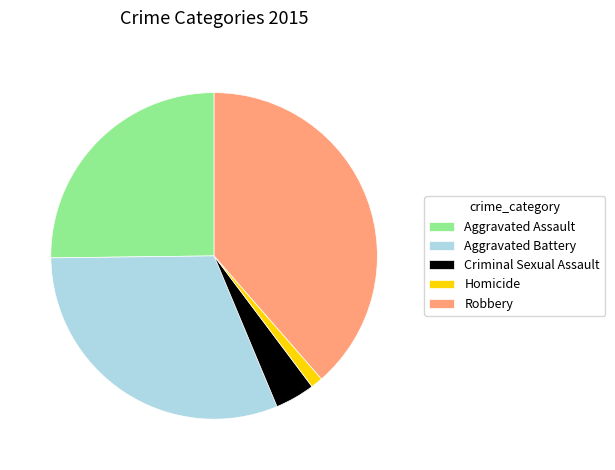

Is the sum of Aggravated Assault and Criminal Sexual Assault greater than half?

No